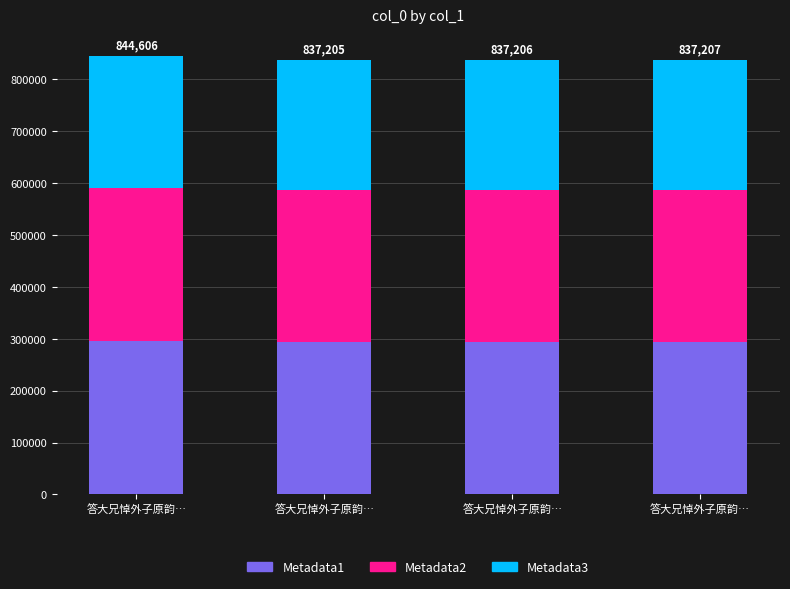

What are all the series names shown in the legend?

Metadata1, Metadata2, Metadata3